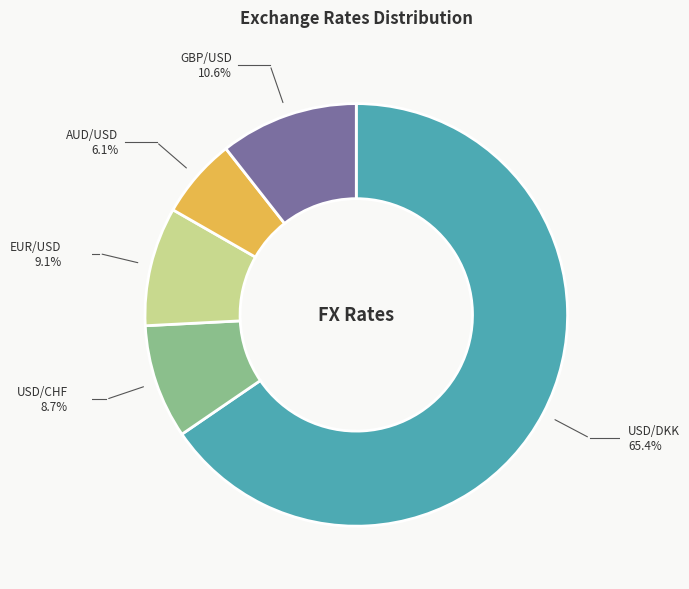

How many slices are in this pie chart?

5